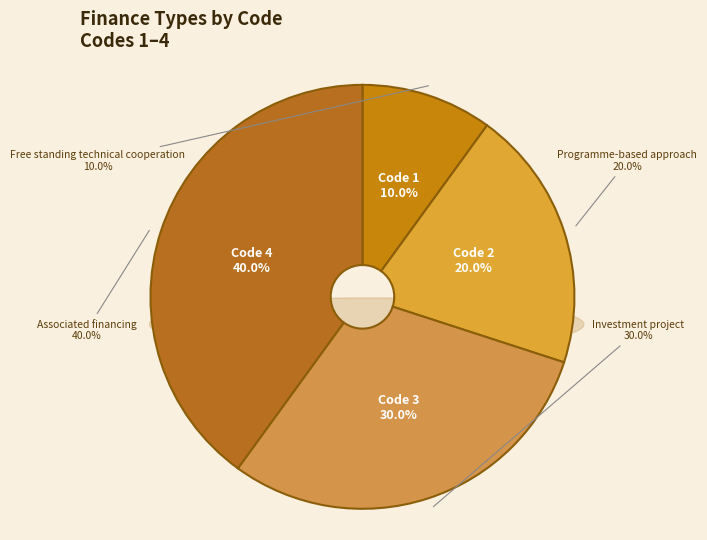

What portion of the pie excludes Investment project?

70.0%